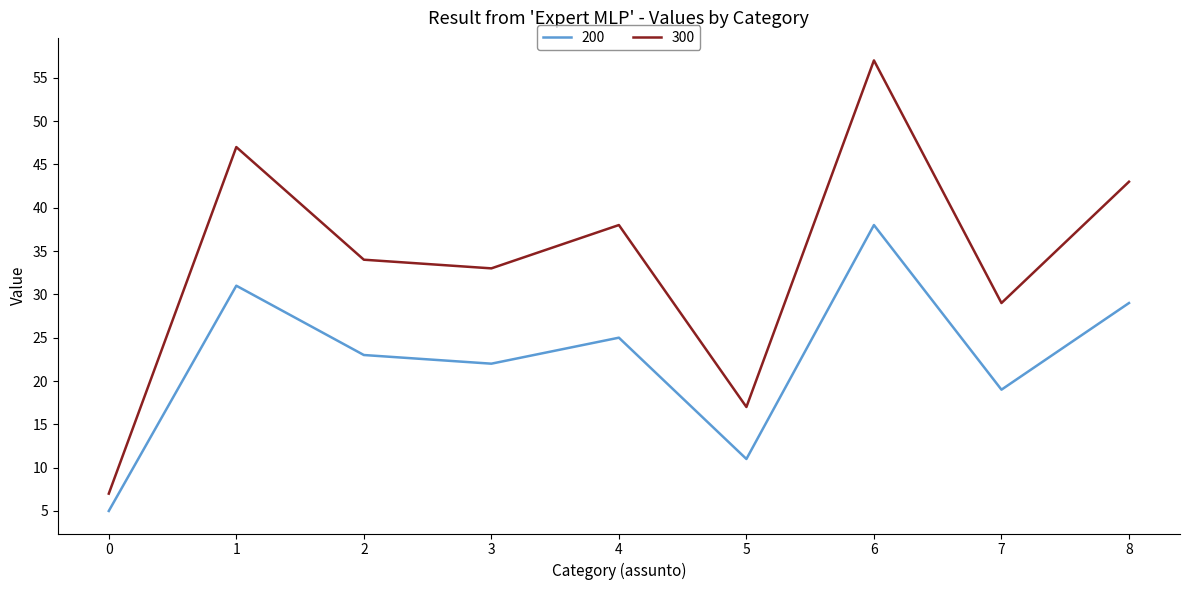

True or false: 200 has more than 0 points higher than both neighbors.

True